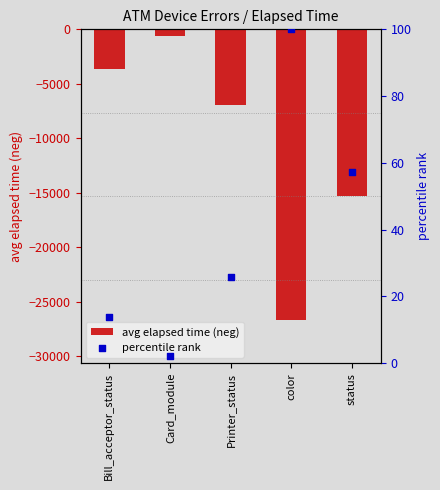

At how many categories does at least one series exceed -18116?

5